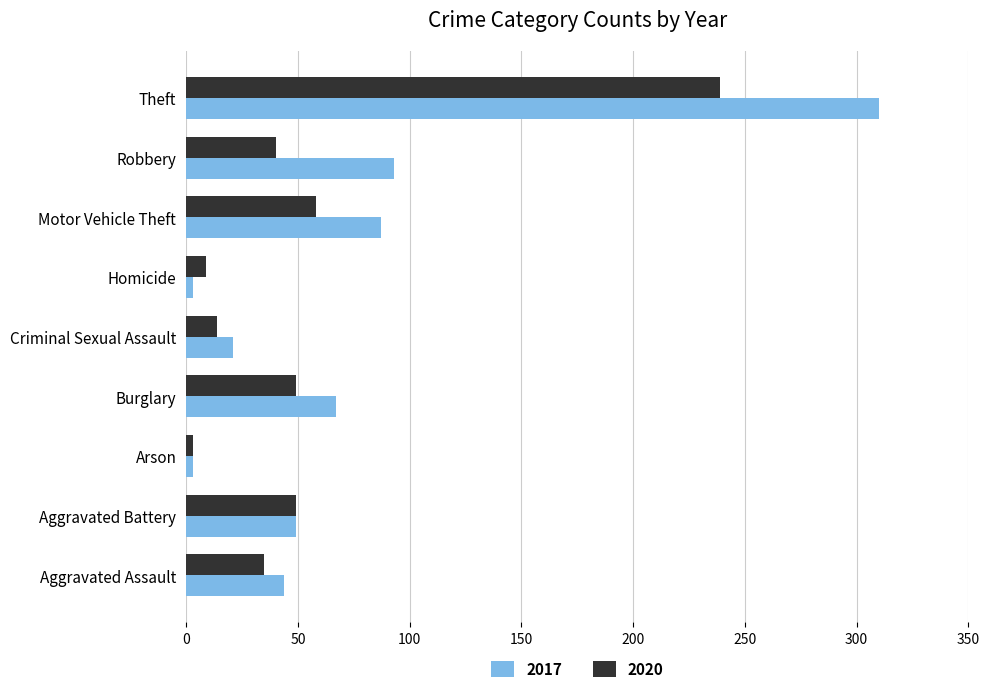

List the series in order of their peak value, lowest first.

2020, 2017